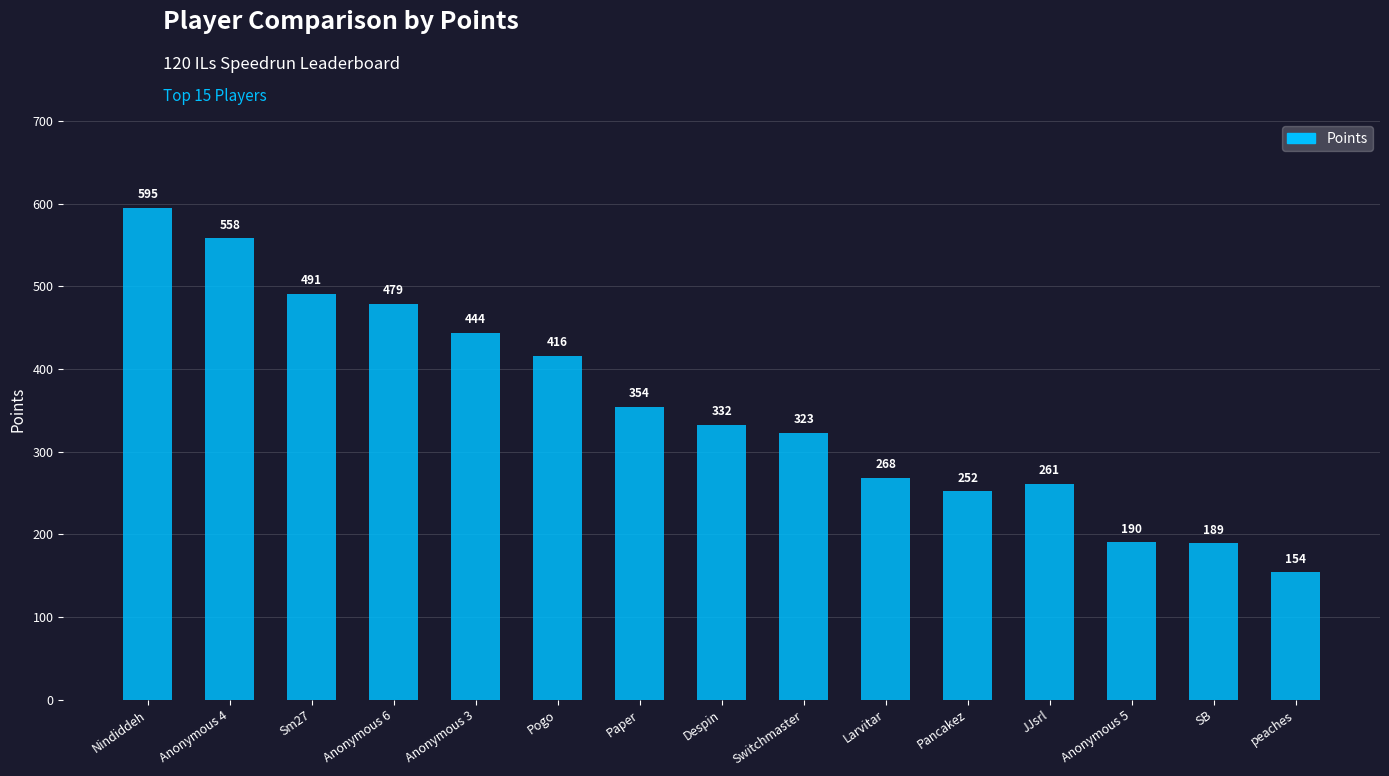

What is the greatest value displayed?

595